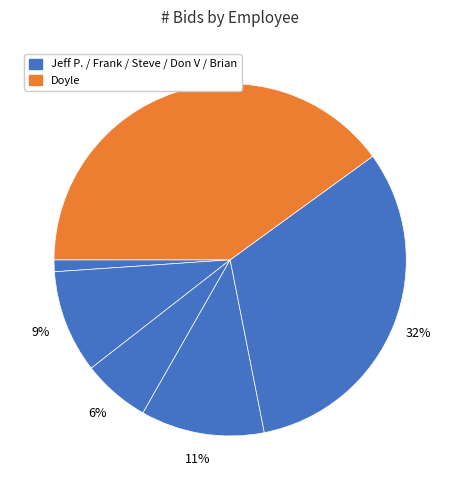

Which category has the smallest portion of the pie?

Jeff P.